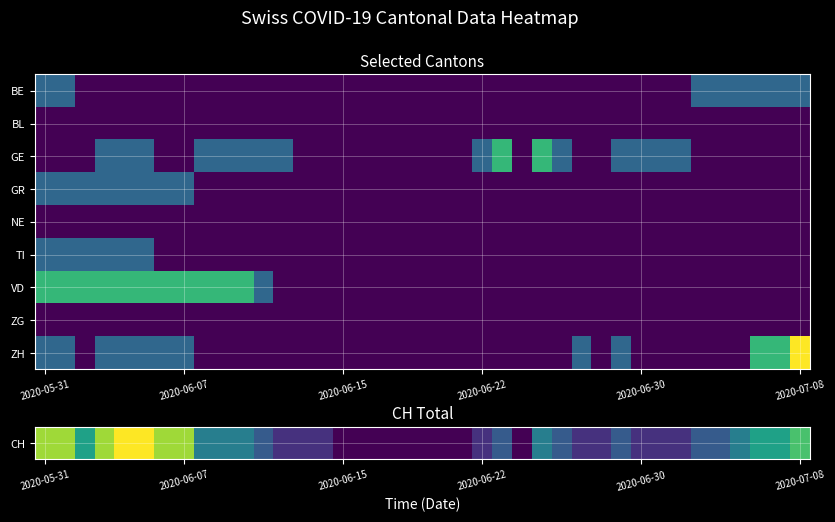

Which label corresponds to the largest value in the chart?

2020-07-08